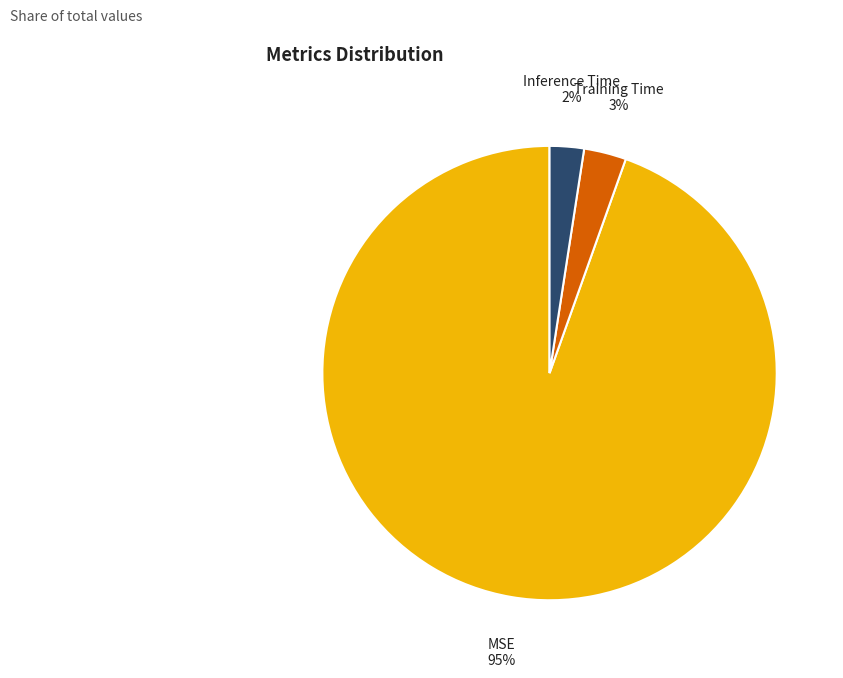

Combined, do Training Time and Inference Time account for over 50%?

No